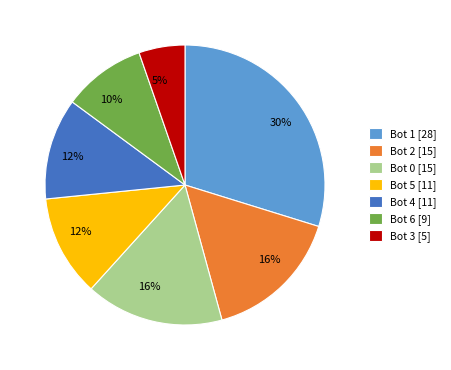

Which has a higher value, Bot 0 or Bot 4?

Bot 0